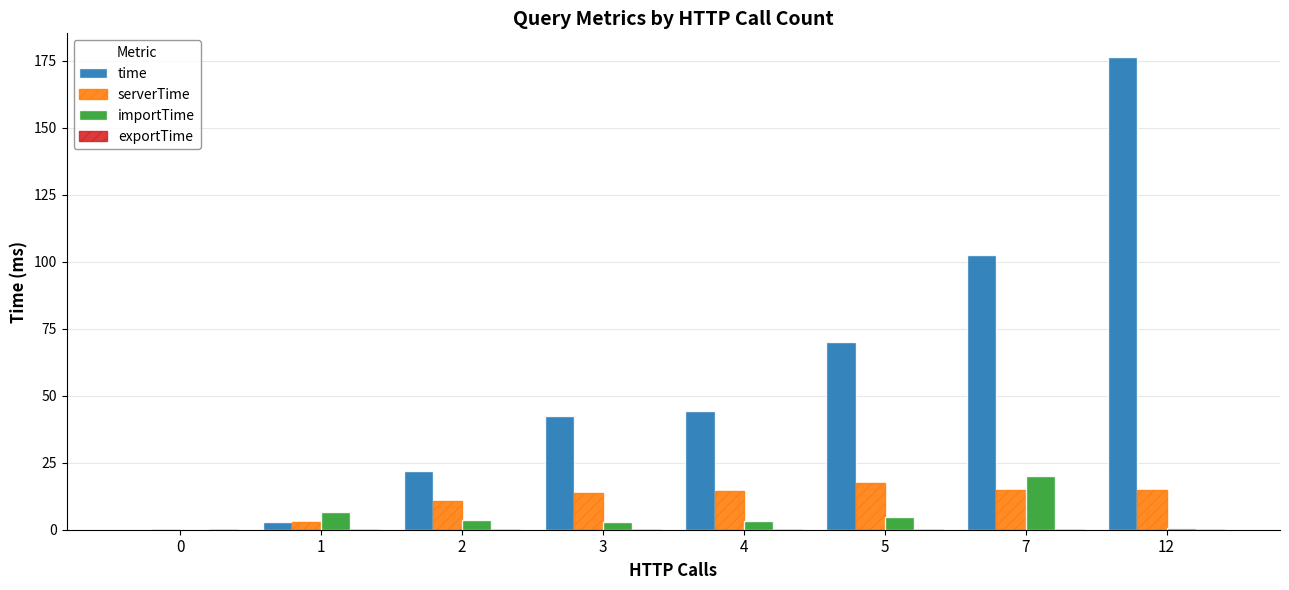

How many groups of bars are there?

8